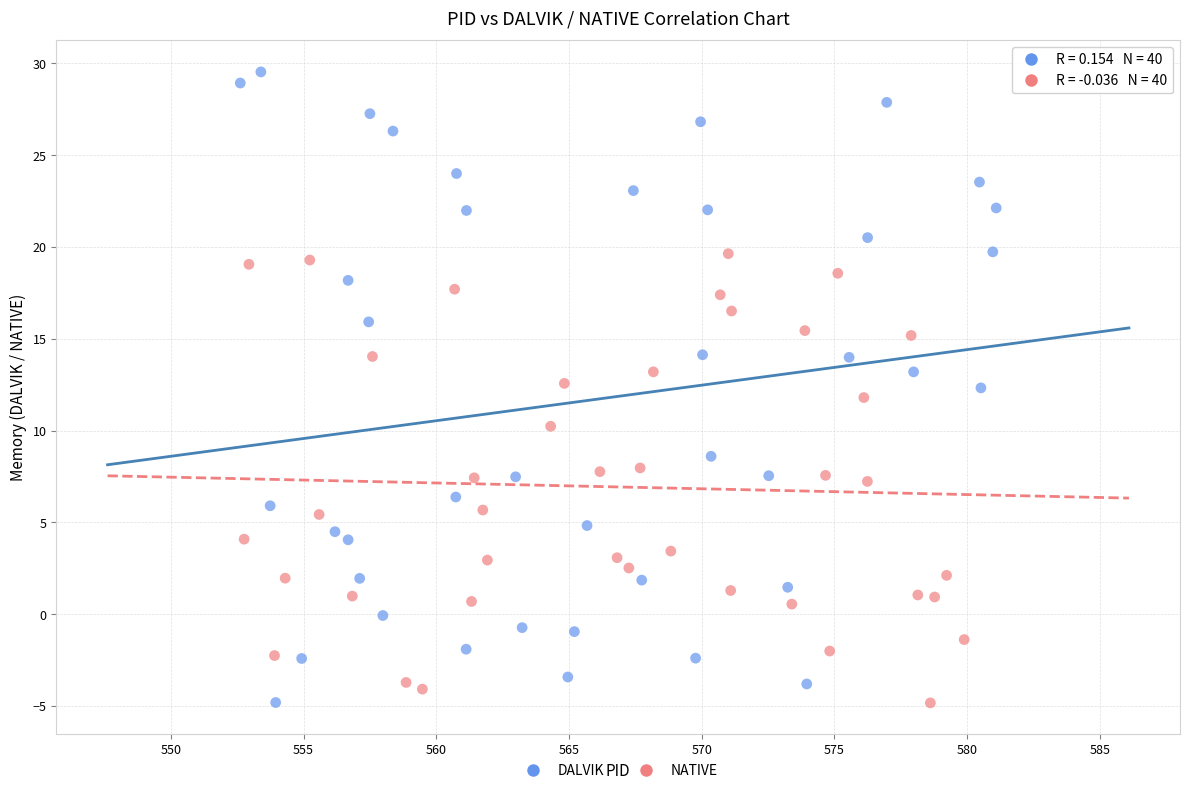

Which series reaches the maximum Y coordinate?

DALVIK